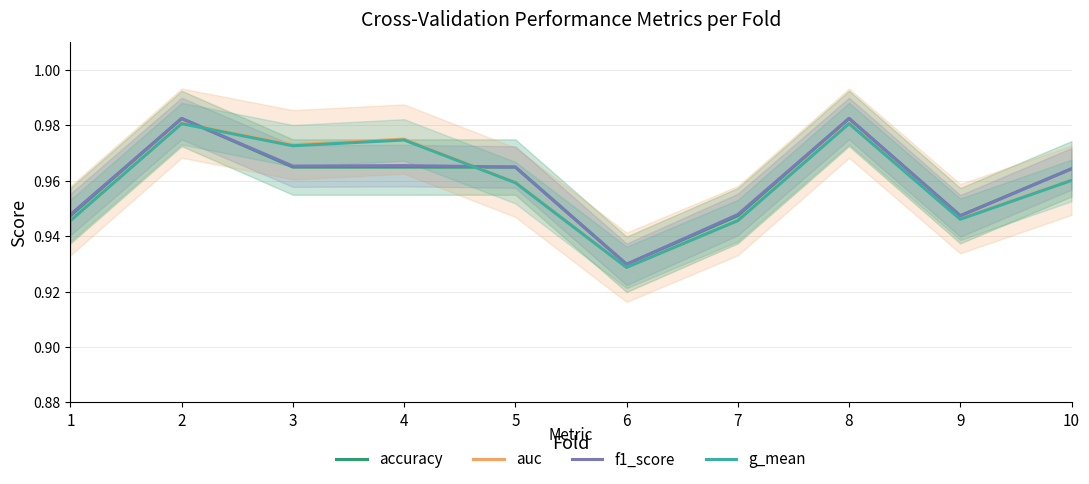

Where do f1_score and auc first cross each other?

2 and 3